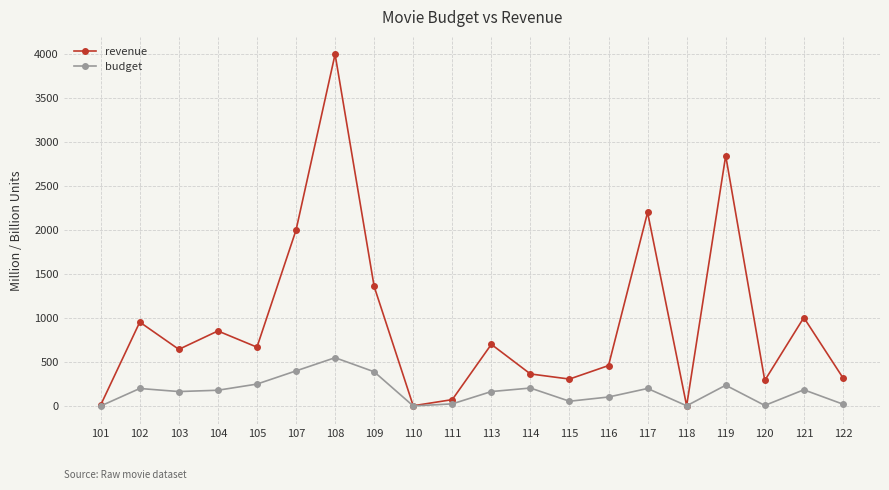

Where is budget nearest to the value 275?

105